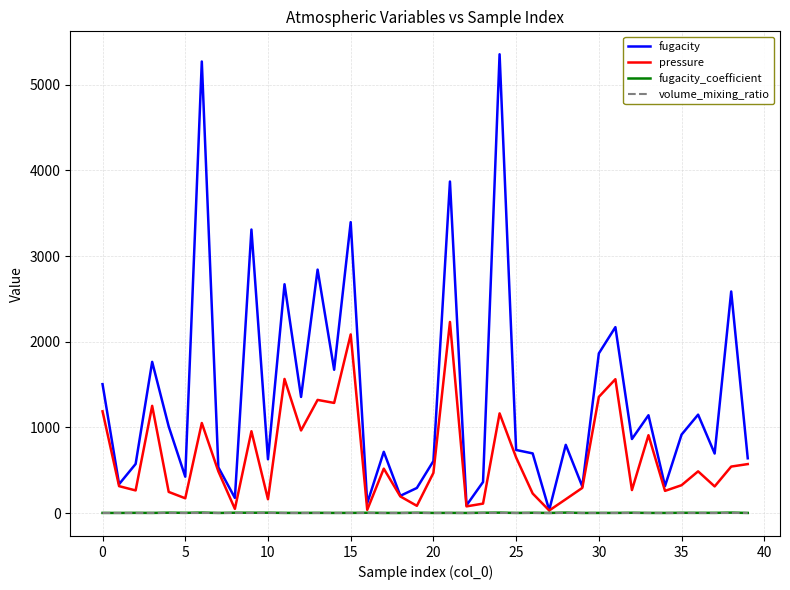

Which series has the largest range (max minus min)?

fugacity